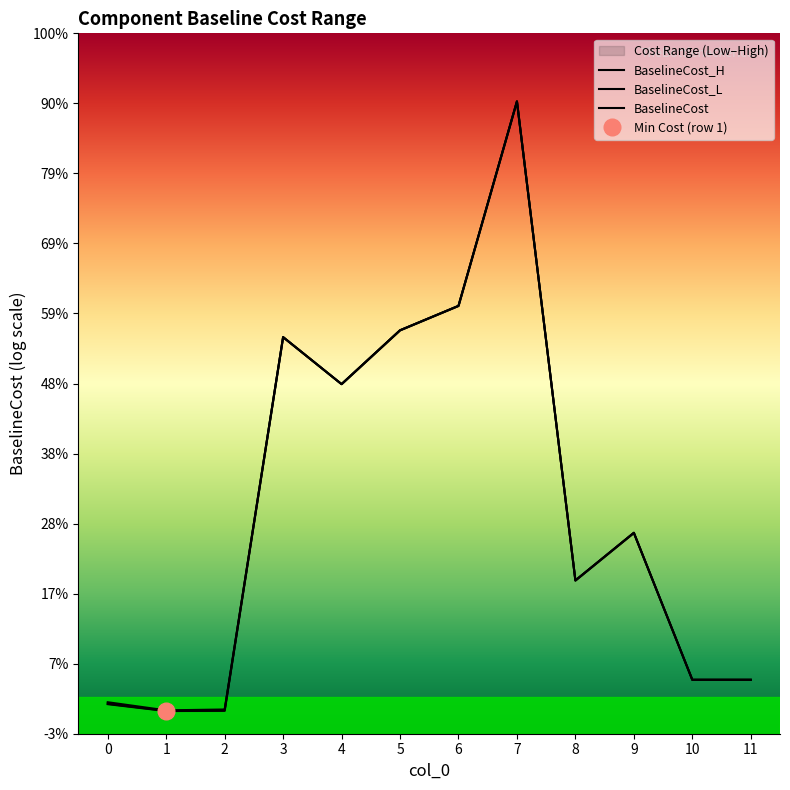

Which series has the largest total across all categories?

BaselineCost_H